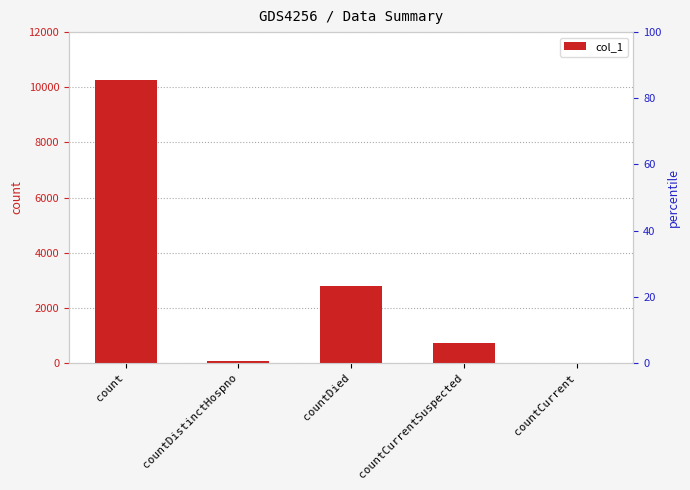

Reading right to left, extract all data points from this chart.

countCurrent=0	countCurrentSuspected=736	countDied=2794	countDistinctHospno=77	count=10270